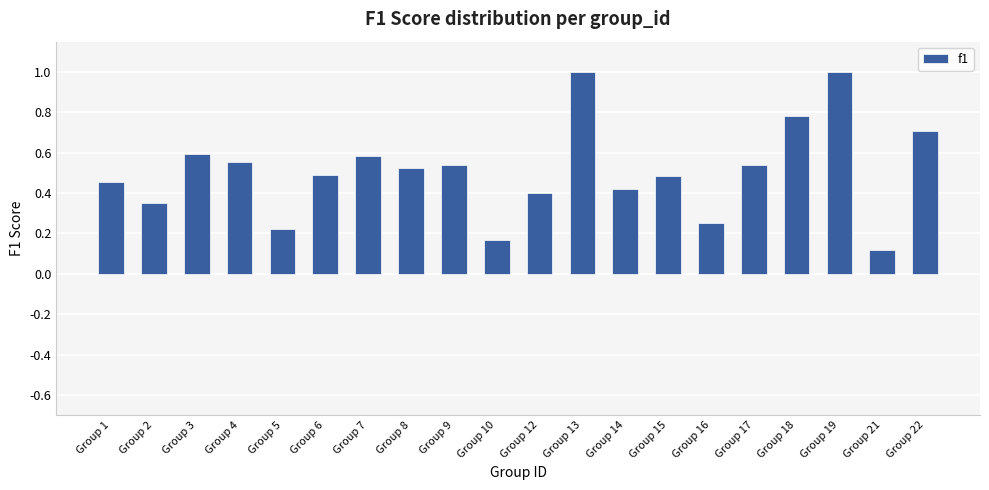

The chart shows a value of 0.6 at Group 4. True or false?

True